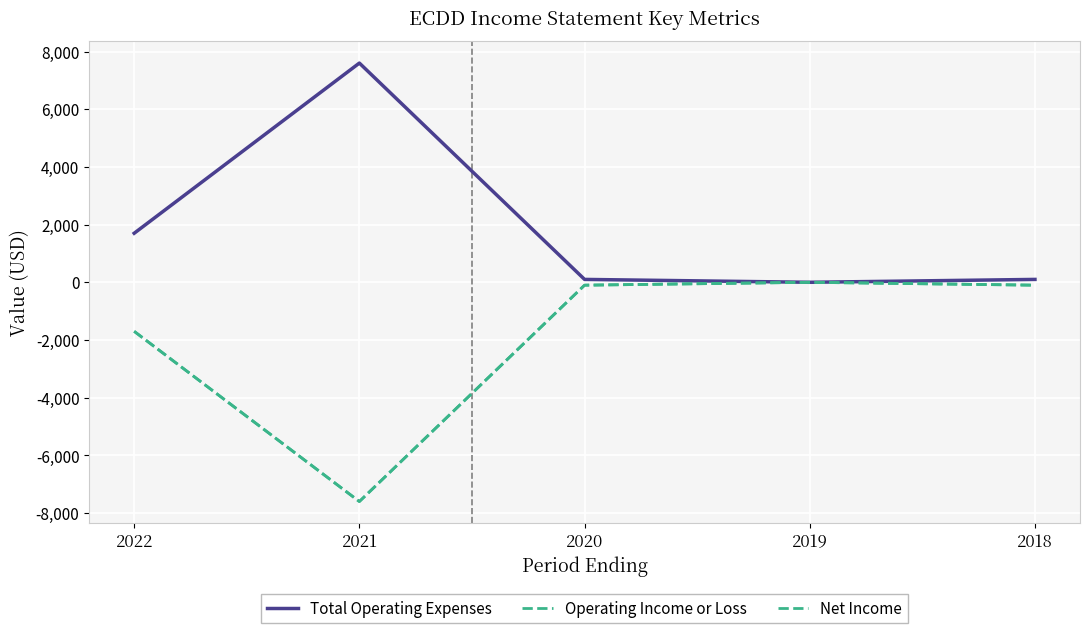

Is this an area chart (filled region under the line)?

No